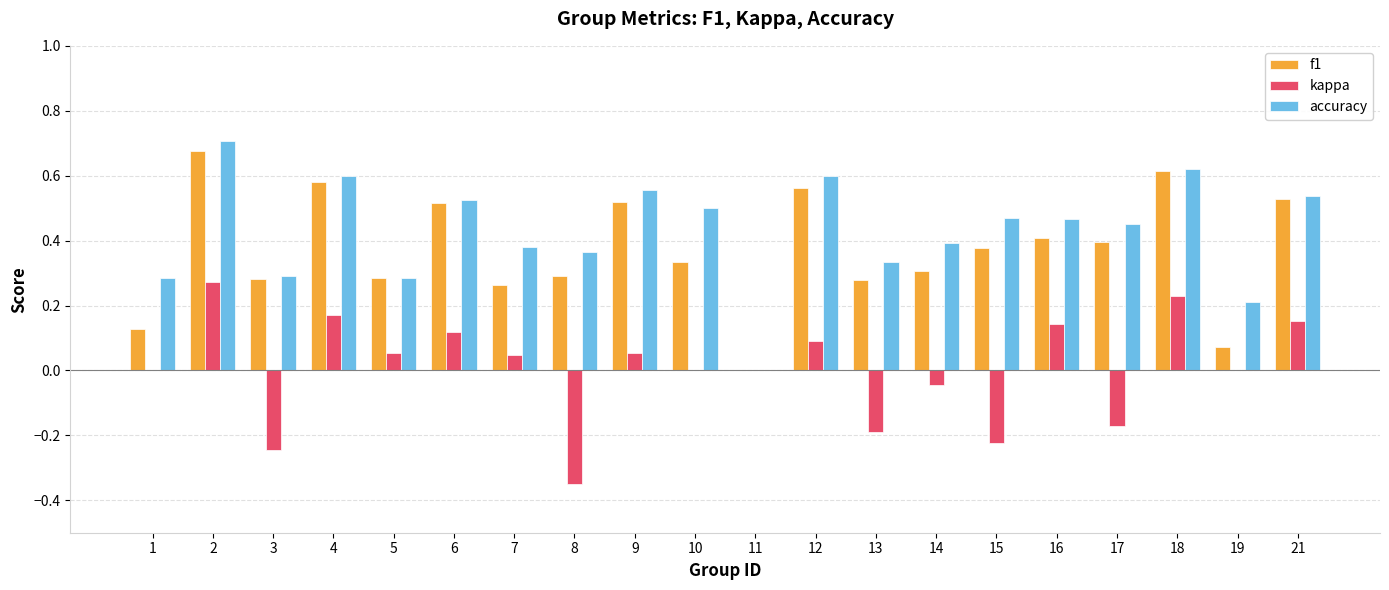

What is the total value across all series at 6?

1.2